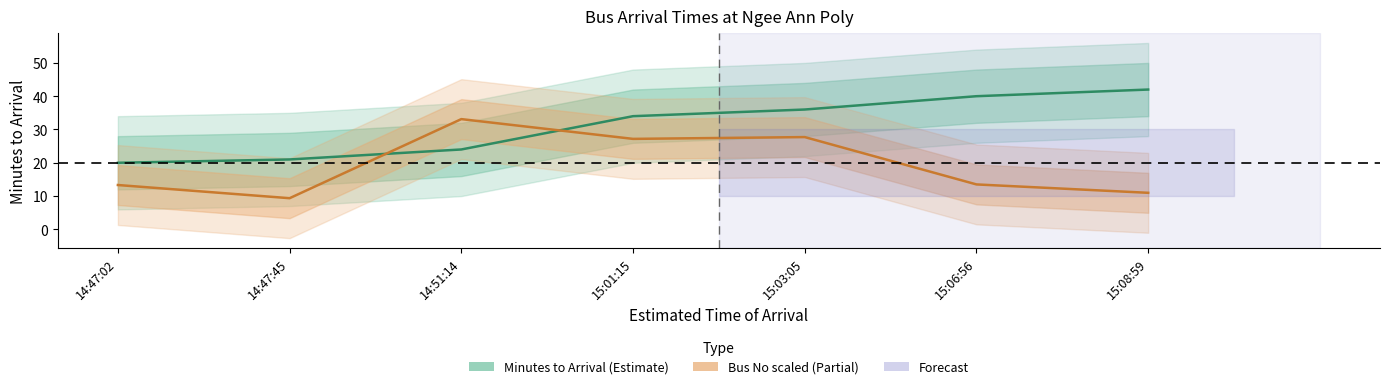

At how many categories does at least one series exceed 24?

5